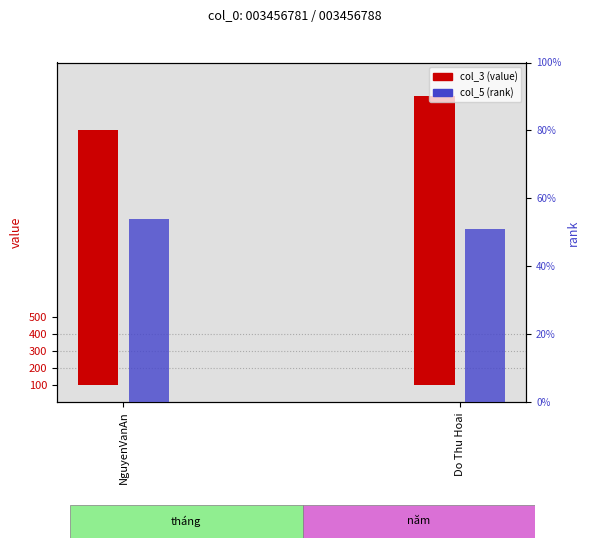

Reading left to right, transcribe all the data shown in this chart.

col_3 (value): NguyenVanAn=1500.0	Do Thu Hoai=1700.0
col_5 (rank): NguyenVanAn=5.4	Do Thu Hoai=5.1